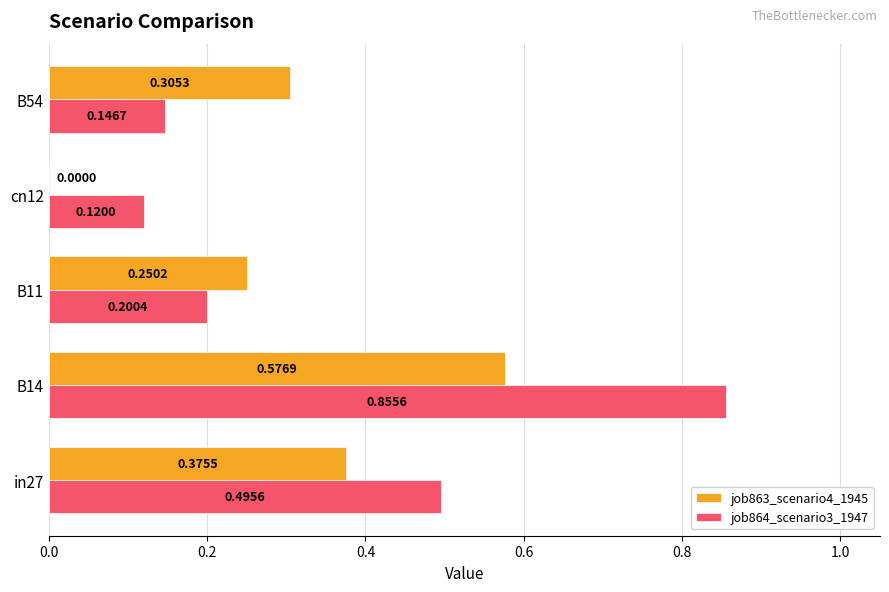

What is the sum of all job864_scenario3_1947 values?

1.8